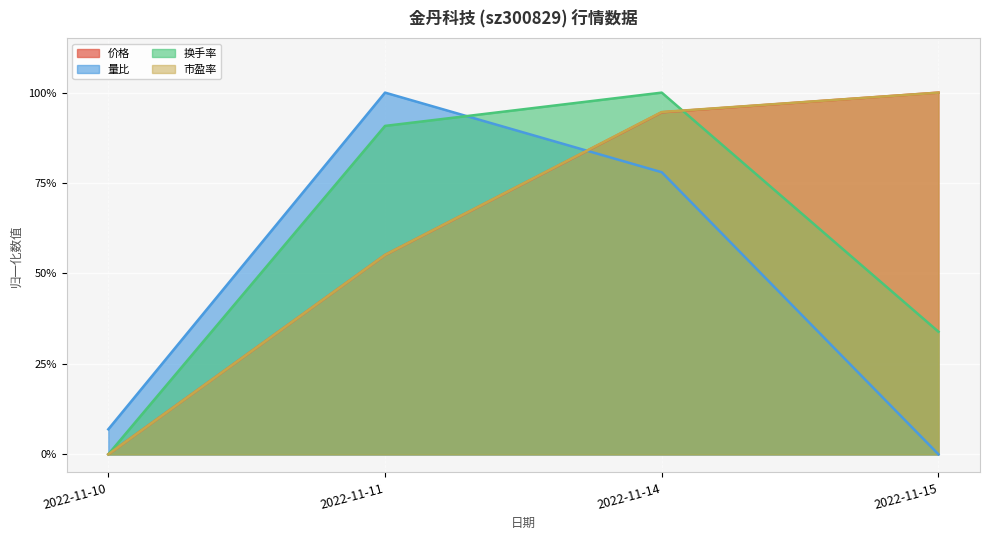

True or false: 价格 and 市盈率 intersect in this chart.

False